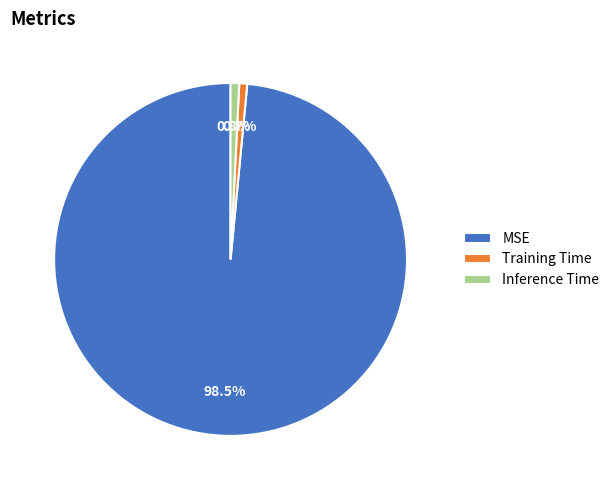

Is it true that Inference Time is 1% of the pie?

True